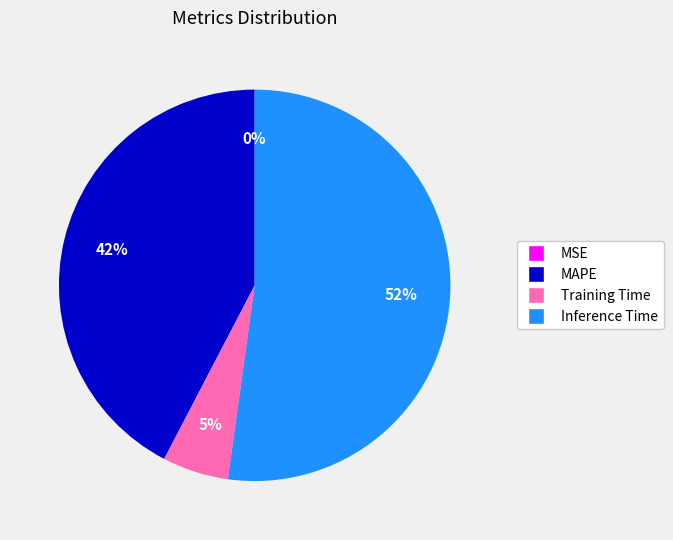

Between Training Time and Inference Time, which is larger?

Inference Time